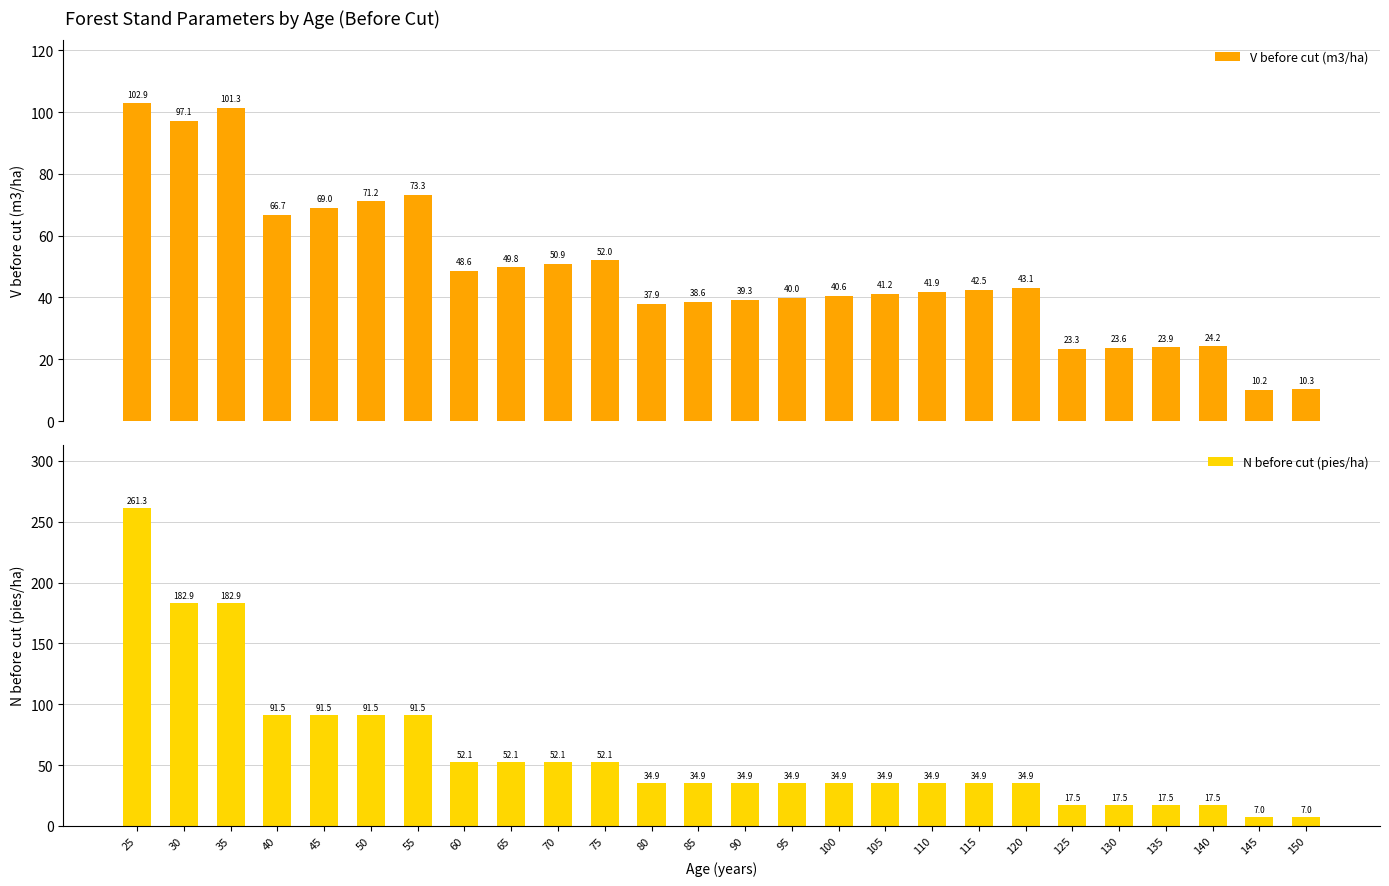

Reading left to right, what are all the values shown in this chart?

V before cut (m3/ha): 25=102.9	30=97.1	35=101.3	40=66.7	45=69.0	50=71.2	55=73.3	60=48.6	65=49.8	70=50.9	75=52.0	80=37.9	85=38.6	90=39.3	95=40.0	100=40.6	105=41.2	110=41.9	115=42.5	120=43.1	125=23.3	130=23.6	135=23.9	140=24.2	145=10.2	150=10.3
N before cut (pies/ha): 25=261.3	30=182.9	35=182.9	40=91.5	45=91.5	50=91.5	55=91.5	60=52.1	65=52.1	70=52.1	75=52.1	80=34.9	85=34.9	90=34.9	95=34.9	100=34.9	105=34.9	110=34.9	115=34.9	120=34.9	125=17.5	130=17.5	135=17.5	140=17.5	145=7.0	150=7.0